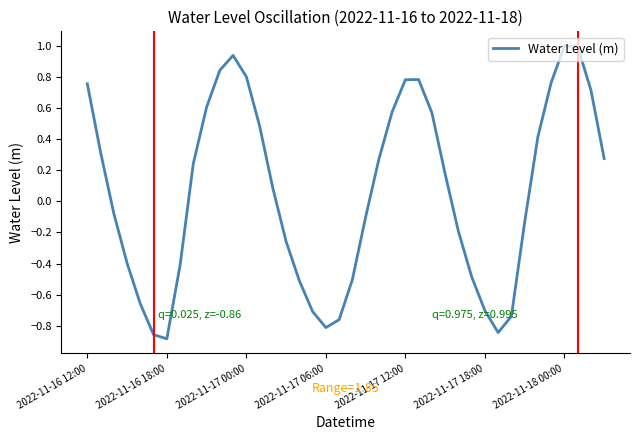

True or false: there are more than 1 points higher than both neighbors.

True